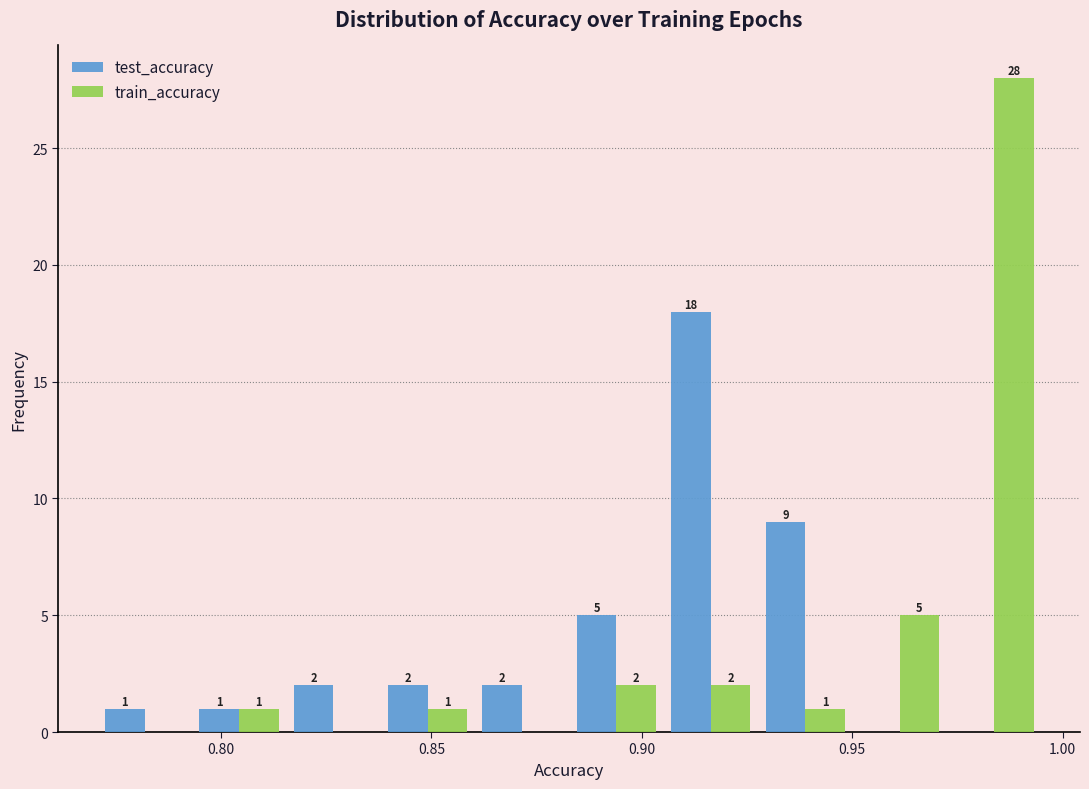

In the train_accuracy series, which range on the x-axis has the tallest bar?

0.970 to 0.995